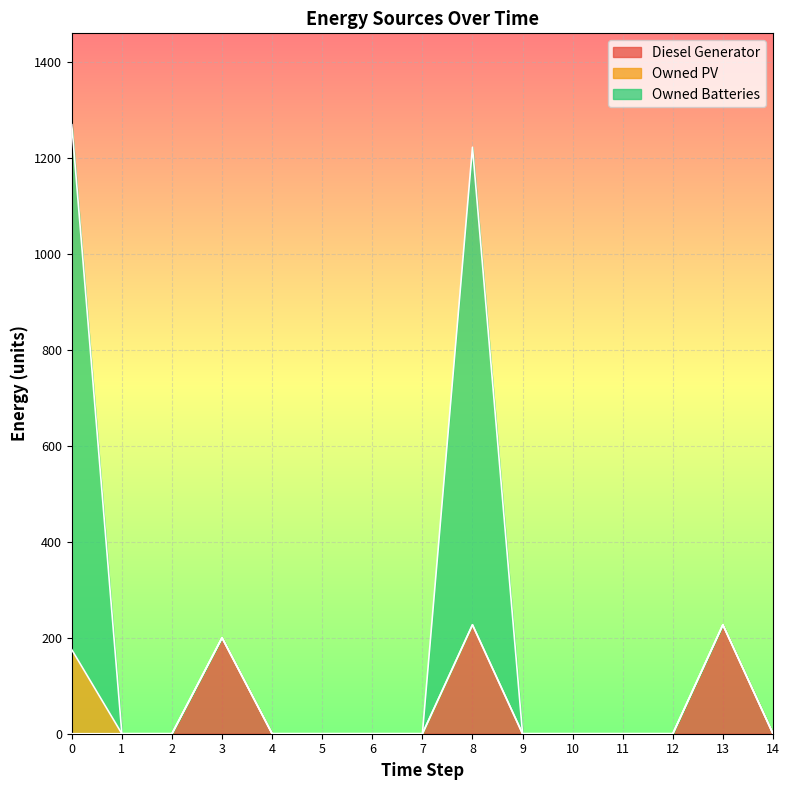

What are all the series names shown in the legend?

Diesel Generator, Owned PV, Owned Batteries